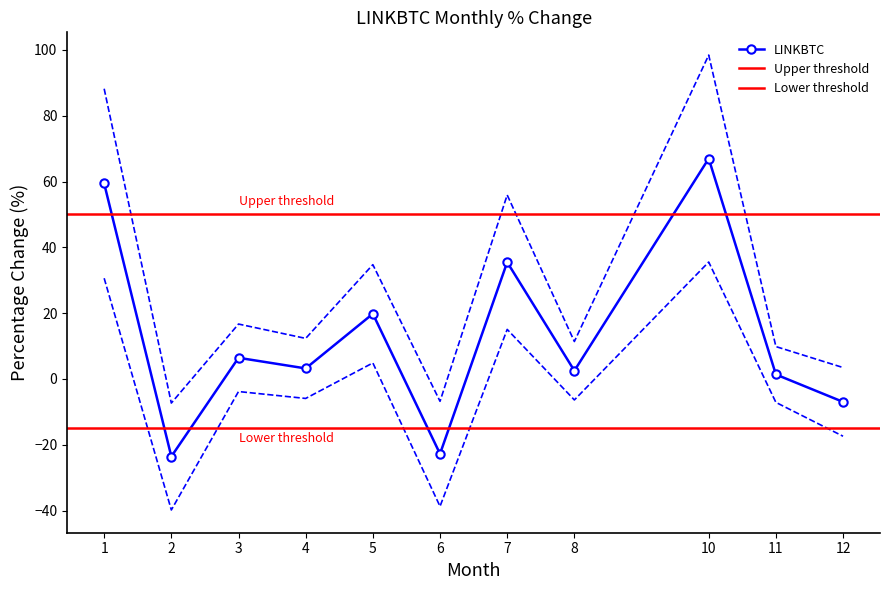

At which category does the chart reach its minimum across all series?

2